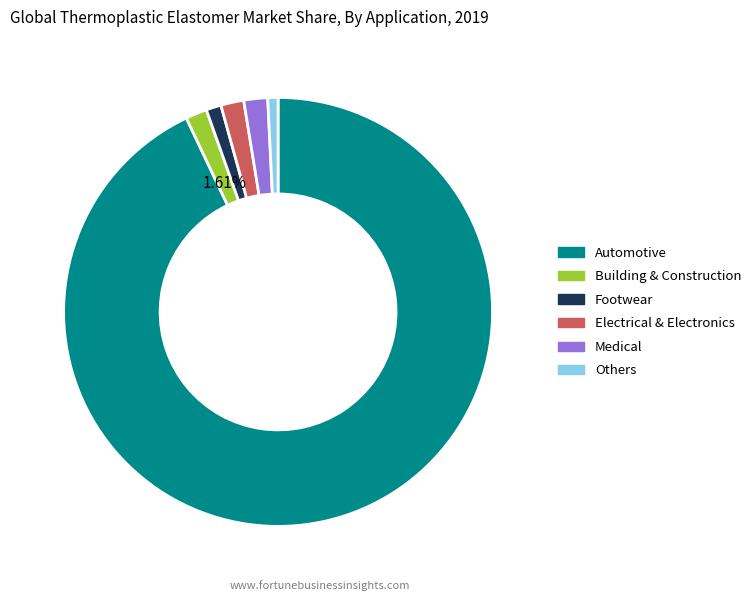

Do Others and Footwear together represent more than half of the pie?

No